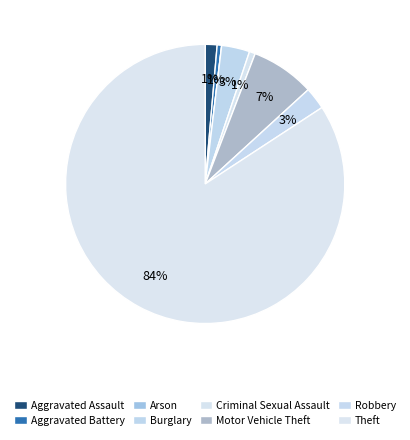

Which category has the smallest portion of the pie?

Arson